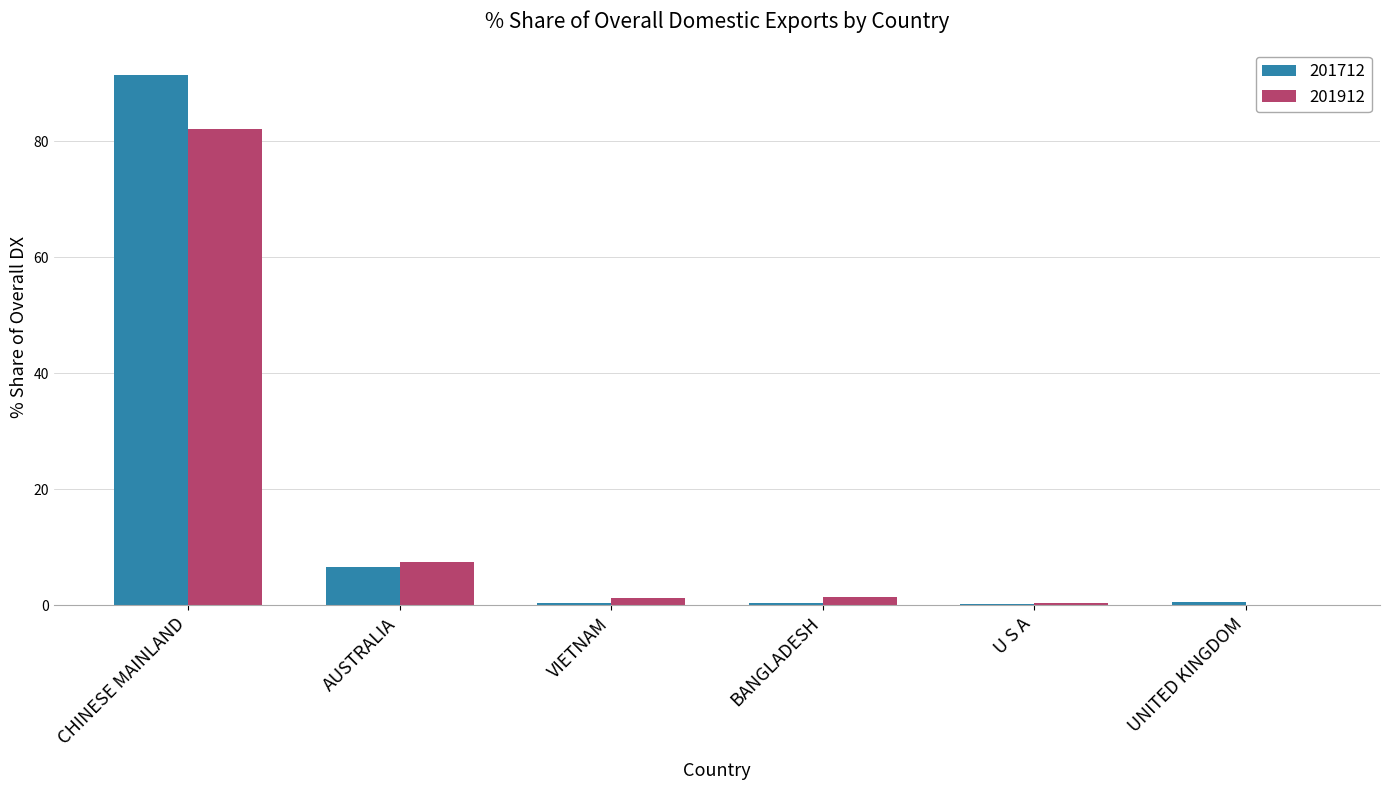

True or false: 201712 has a value of 146.0 at CHINESE MAINLAND.

False